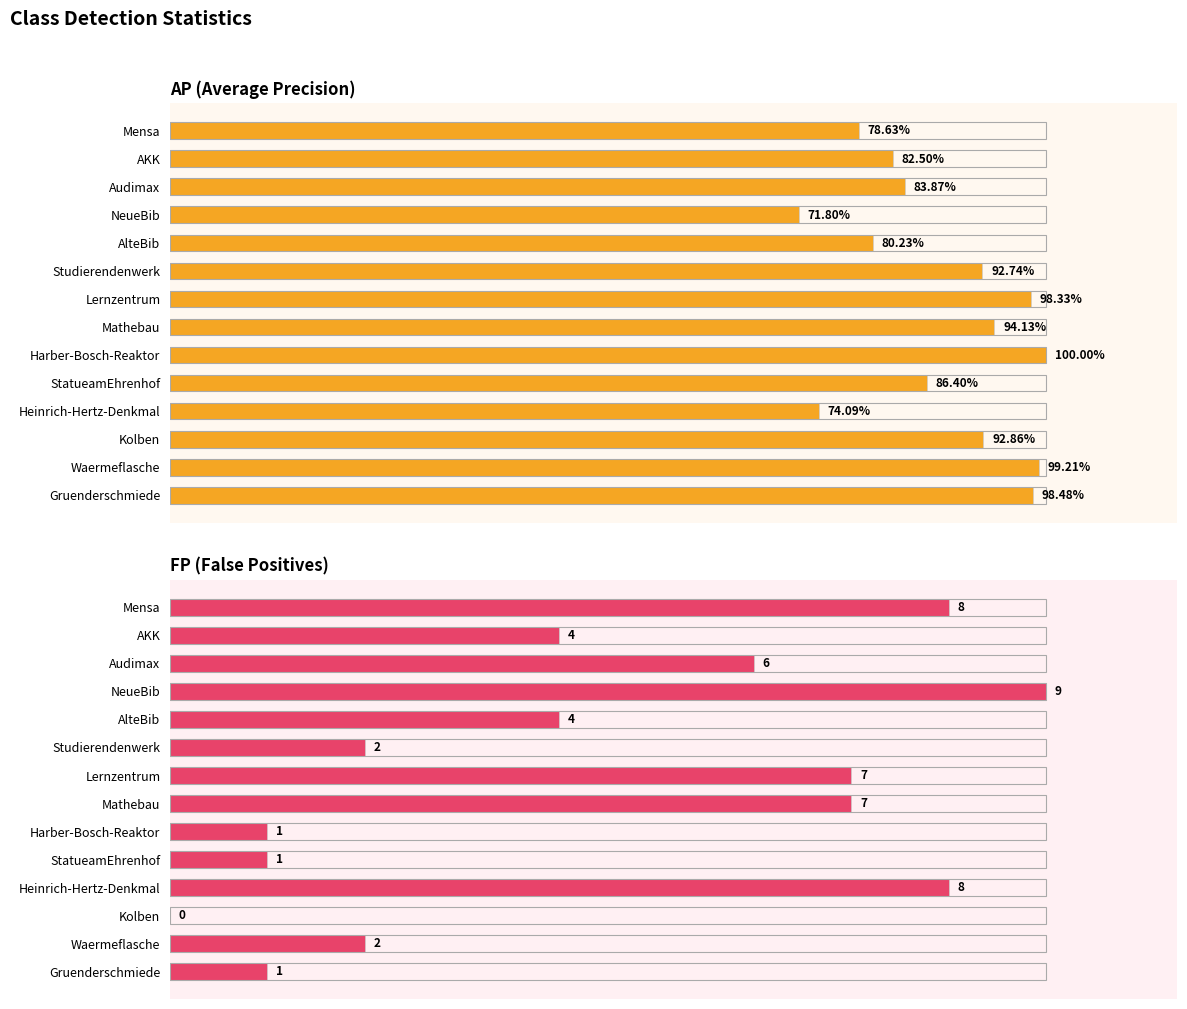

How many groups of bars are there?

14